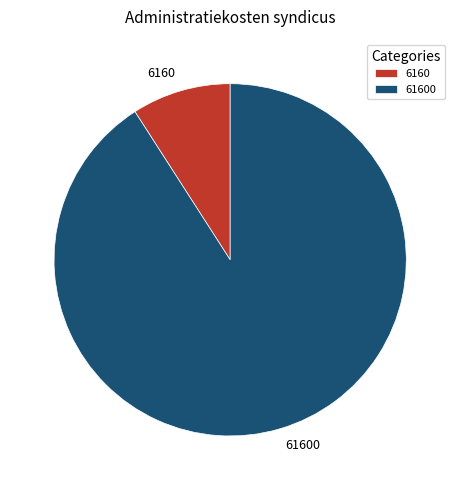

Rank the categories by value from highest to lowest.

61600, 6160